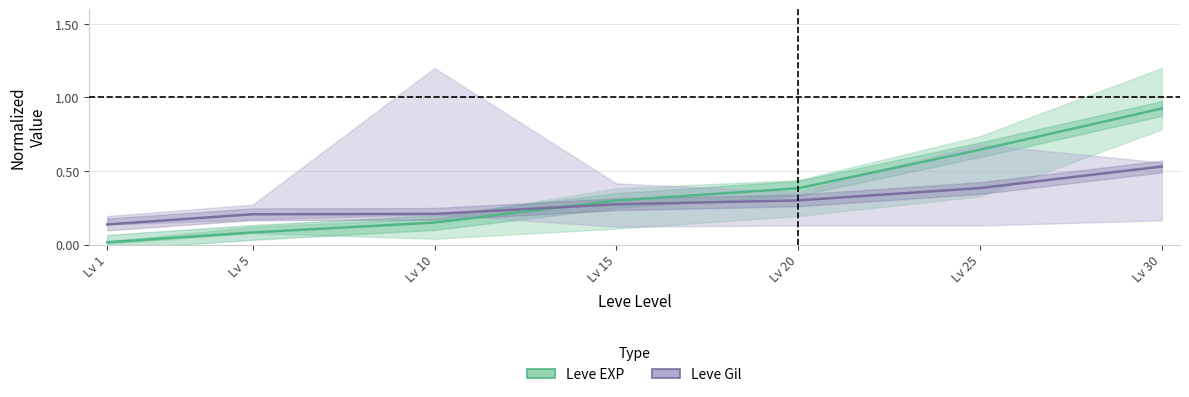

What is the difference between the maximum and minimum values in the Leve EXP (normalized) series?

0.9